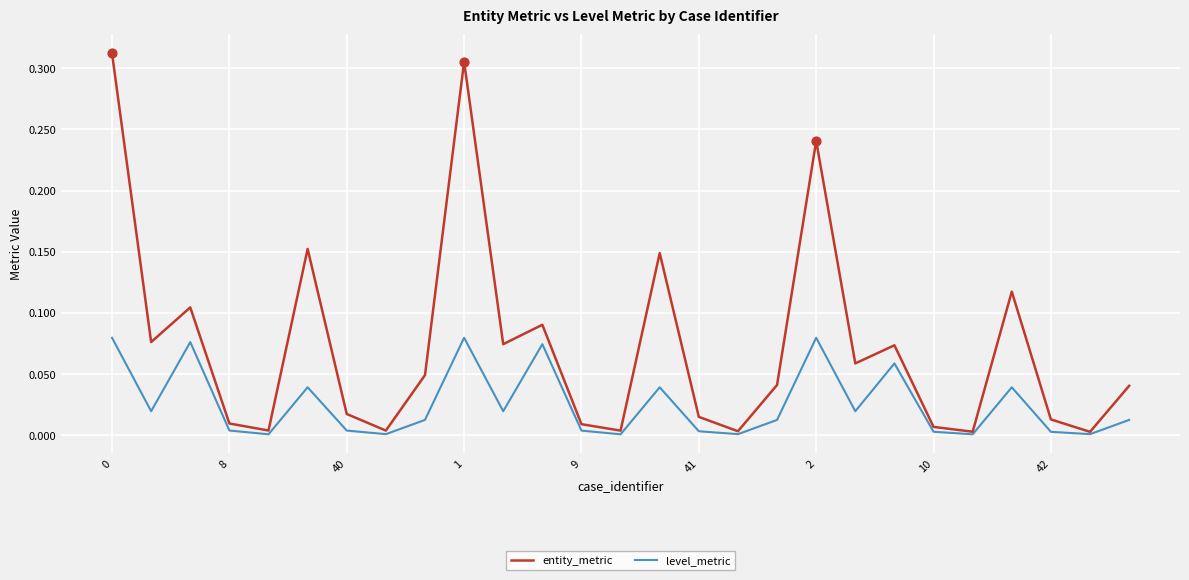

At how many categories does at least one series exceed 0?

27